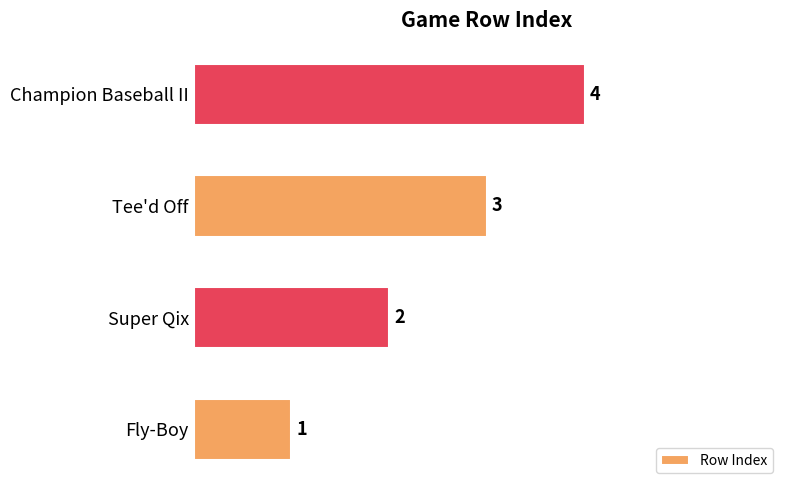

What is the minimum value shown in the chart?

1